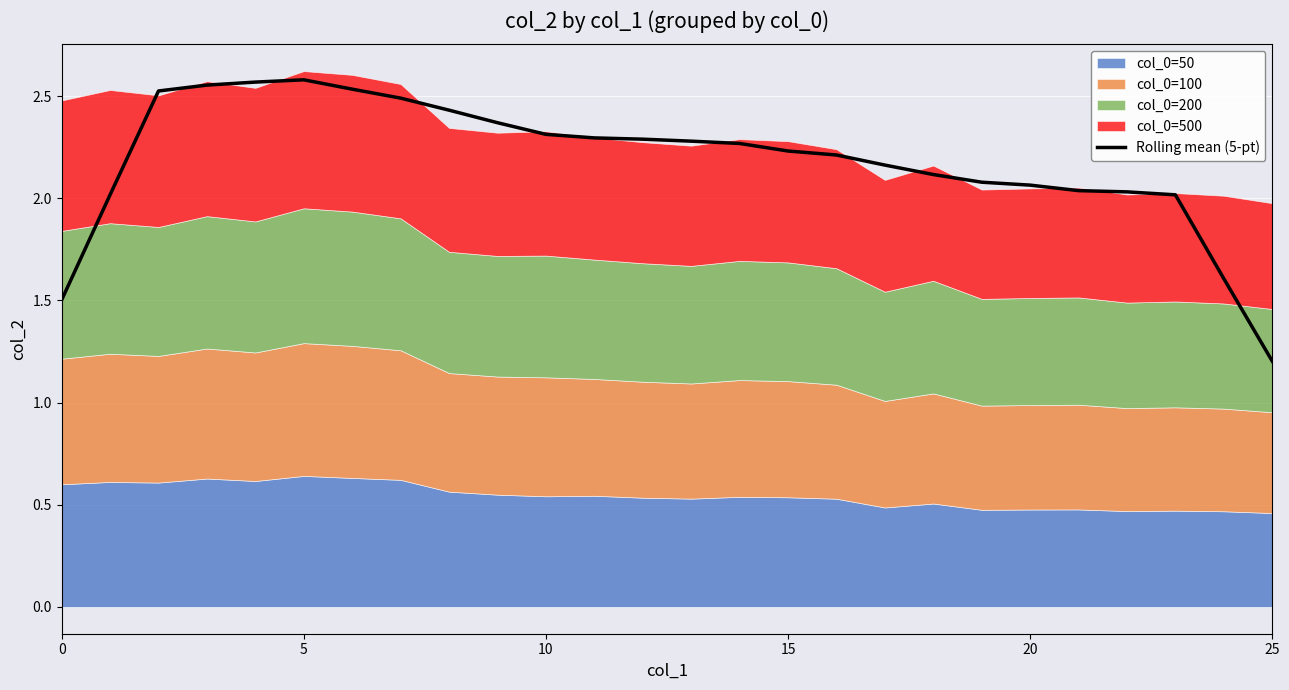

Is it true that the value at 0 is 1.5?

True